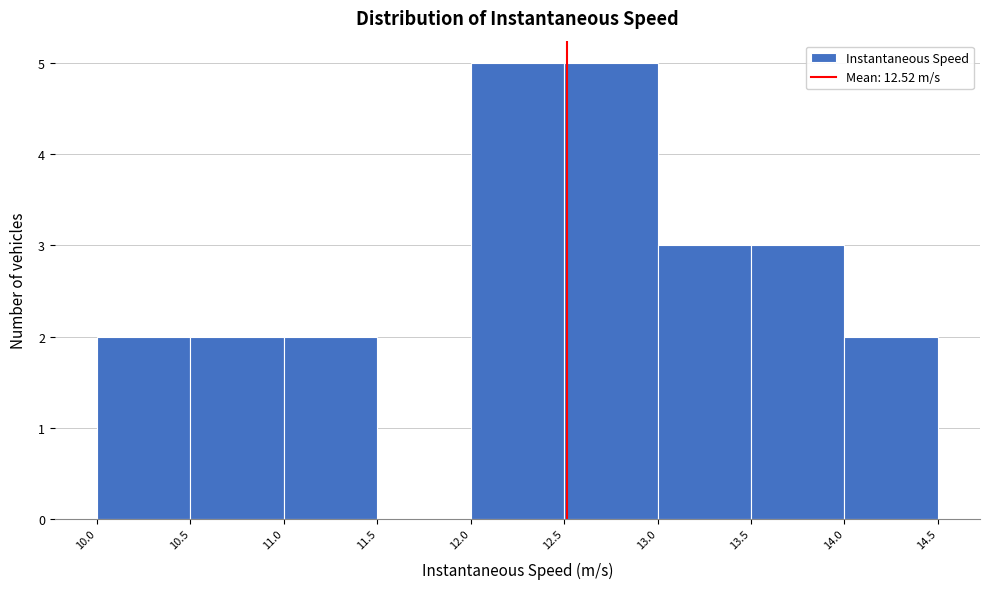

How tall is the bar that spans 11.0 to 11.5 on the x-axis? The values are not printed on the chart, so give them approximately, as read against the axis.

2